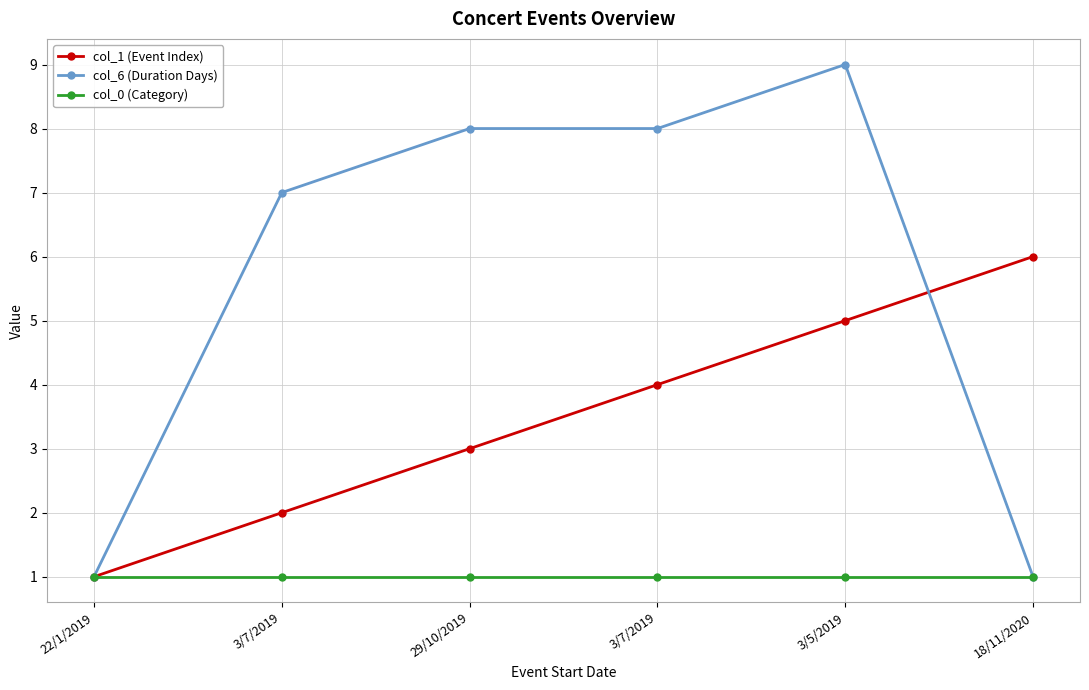

What is the sum of all col_1 (Event Index) values?

21